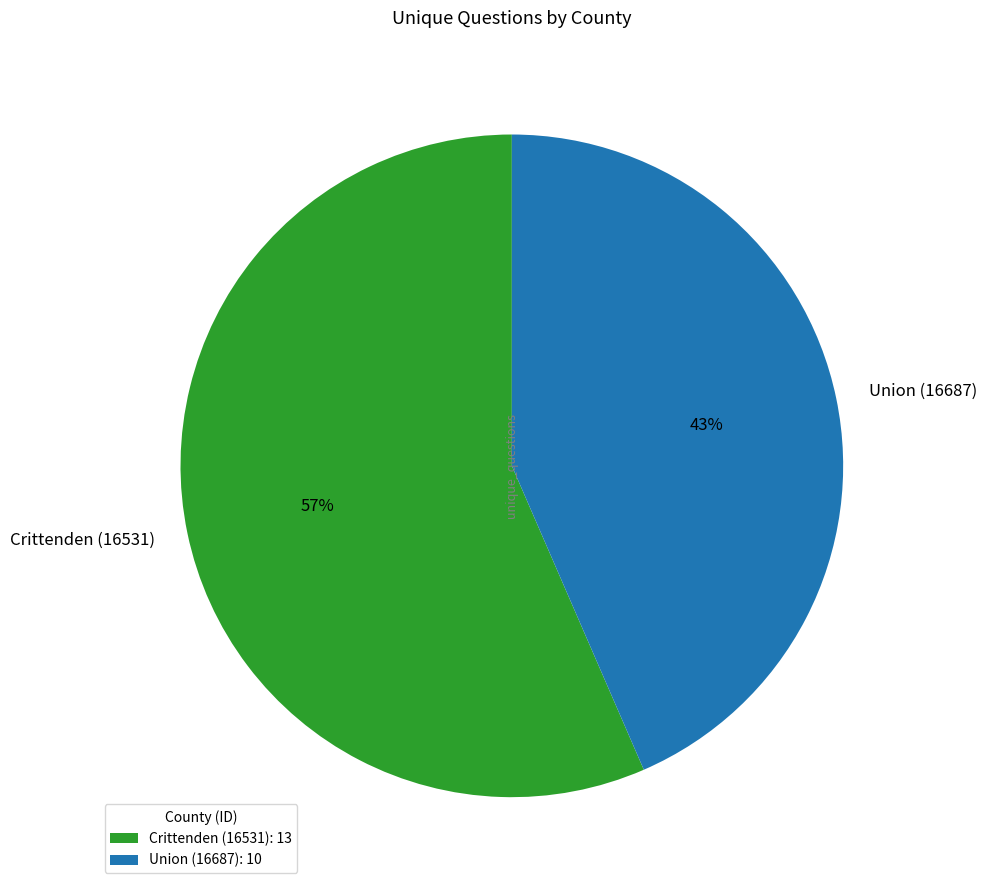

To the nearest percent, what is the average slice percentage?

50%